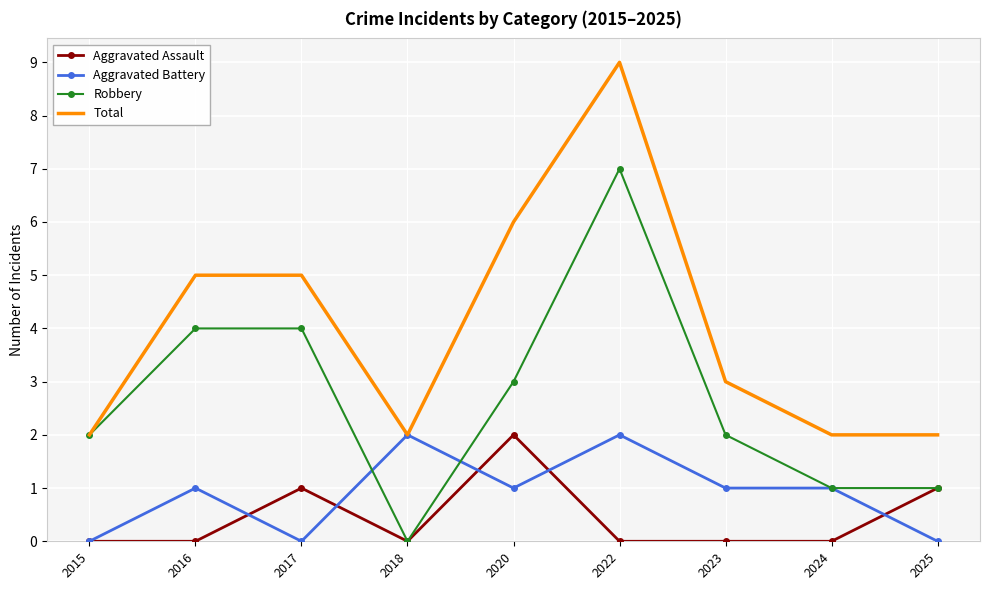

What is the difference between the second highest and second lowest values in the Total series?

4